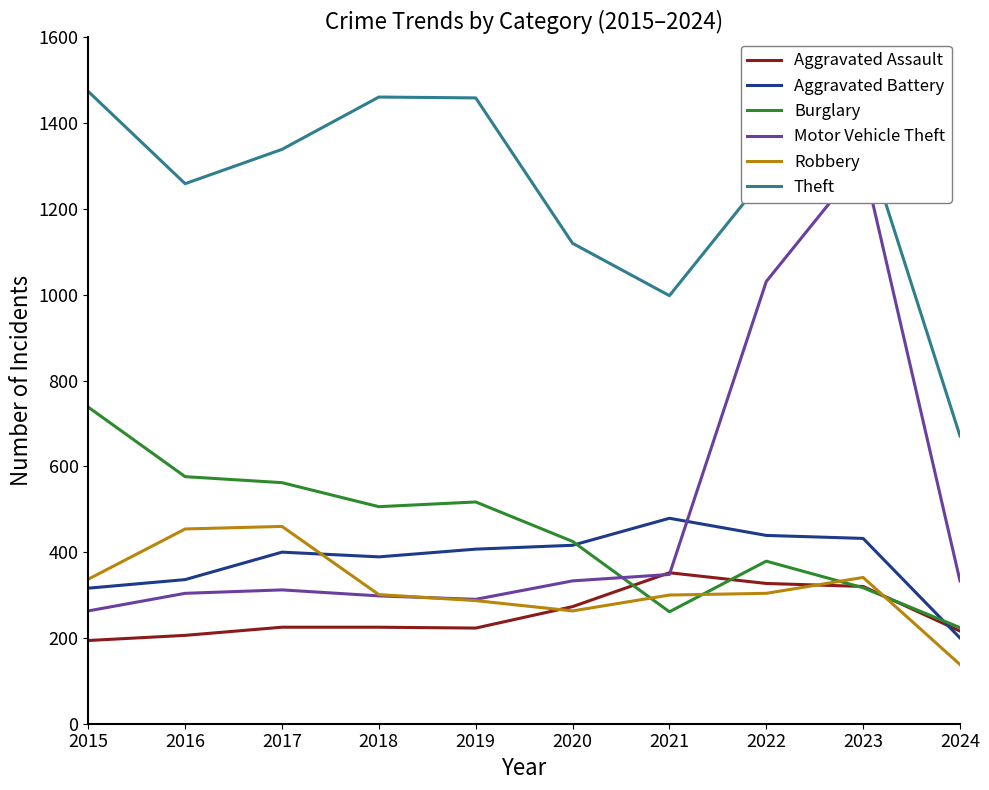

What are all the series names shown in the legend?

Aggravated Assault, Aggravated Battery, Burglary, Motor Vehicle Theft, Robbery, Theft